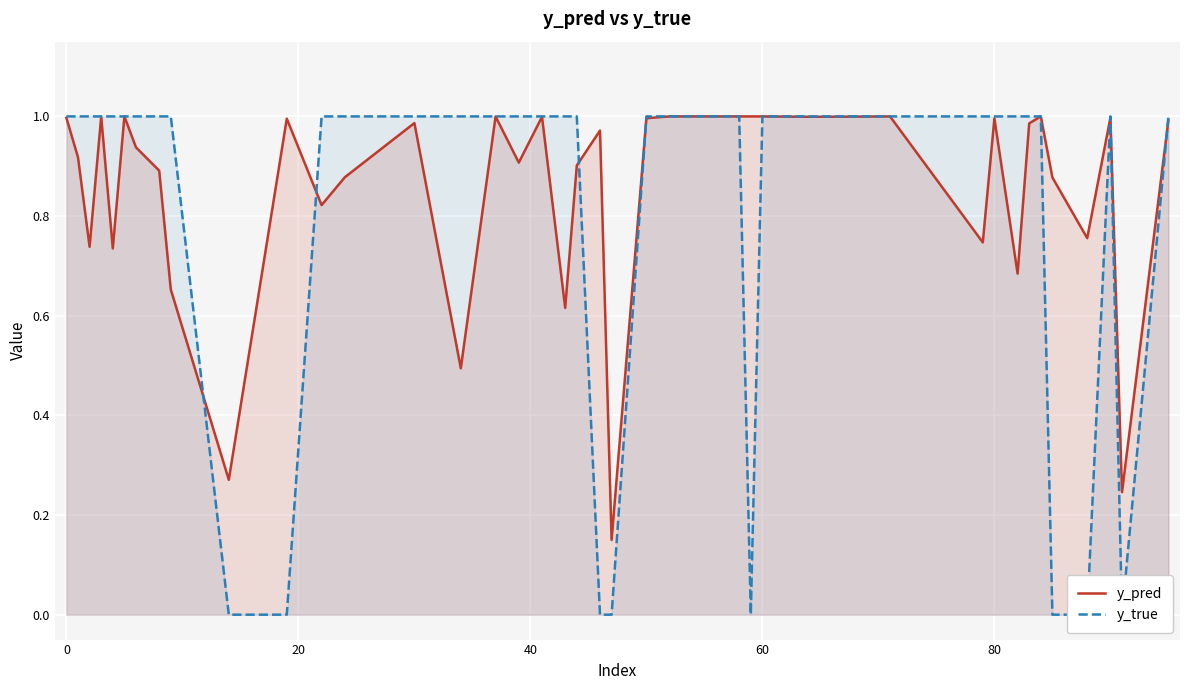

The y_pred series shows 1.0 at 80. True or false?

True